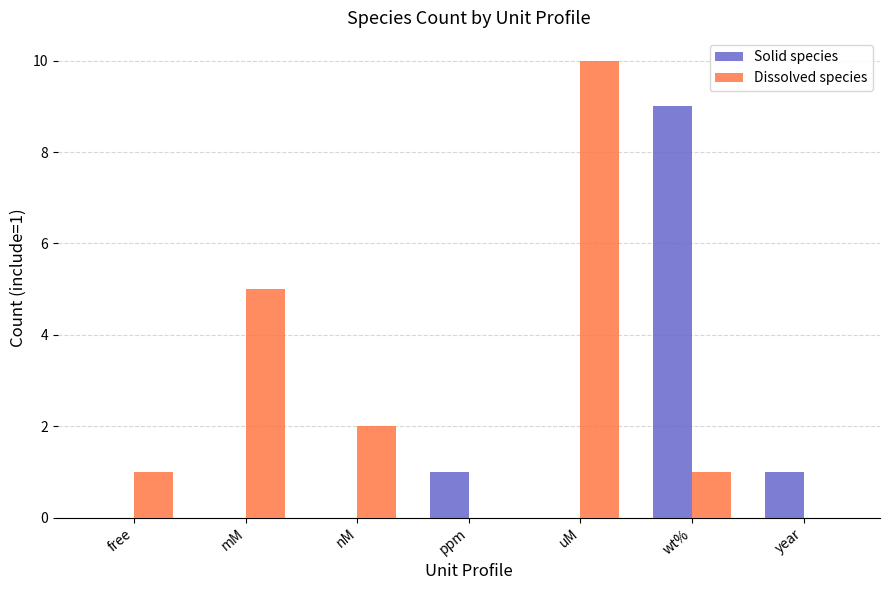

What is the total value across all series at free?

1